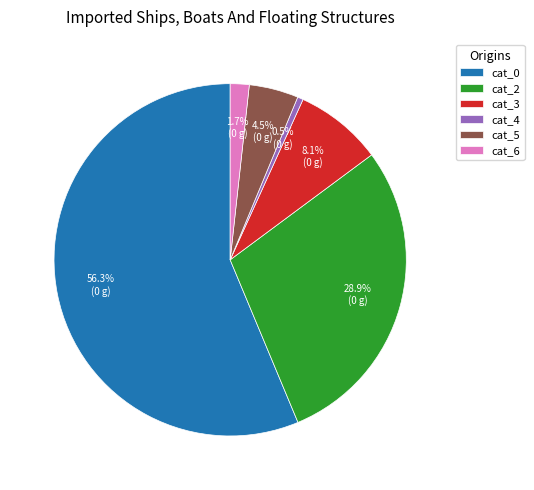

To the nearest percent, what percentage of the pie is cat_0?

56%